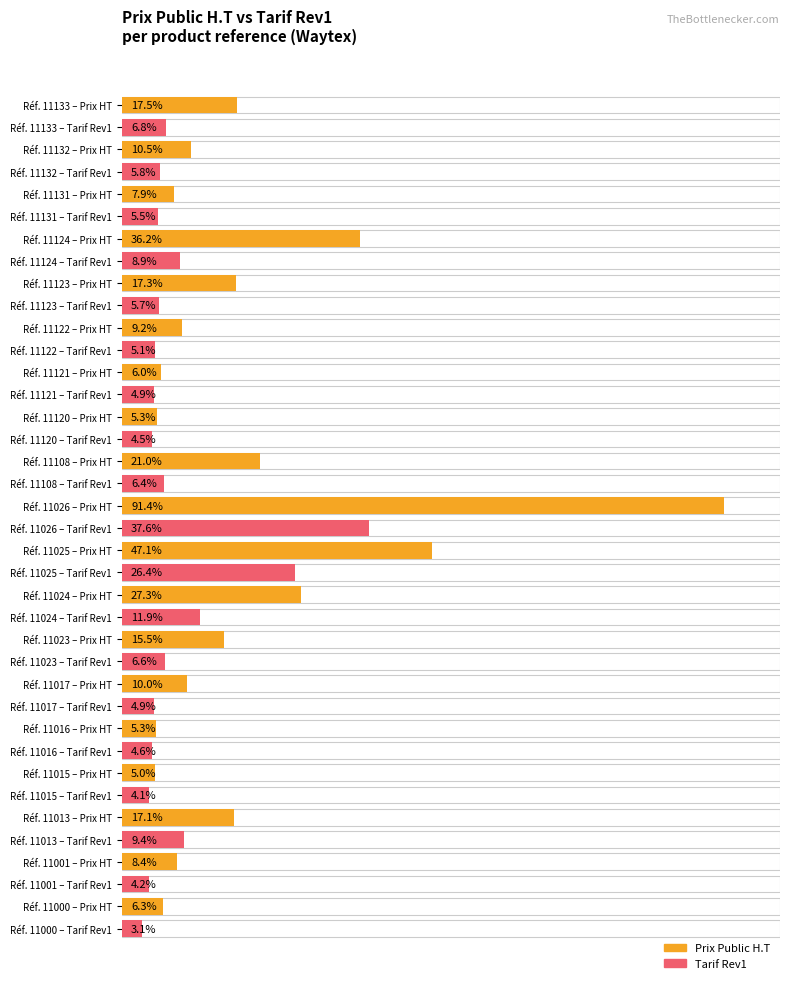

Is the value of Prix Public H.T at 30 greater than the value of Tarif Rev1 at 20?

No